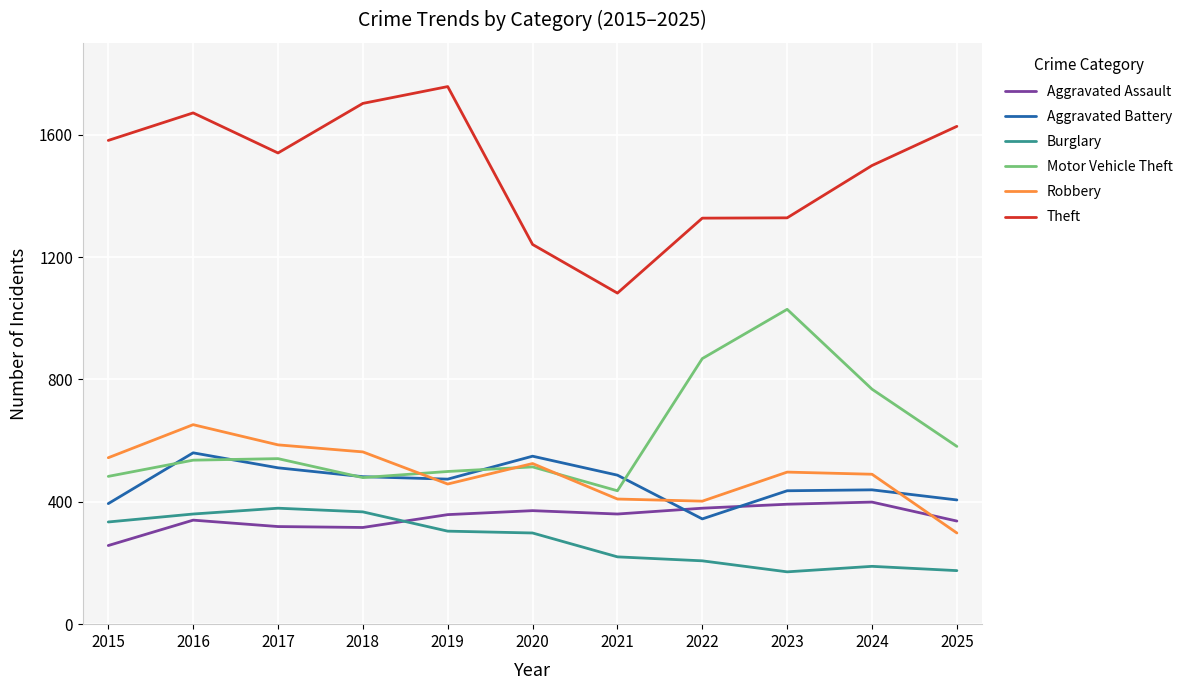

Is the value of Burglary at 2024 greater than the value of Aggravated Battery at 2020?

No